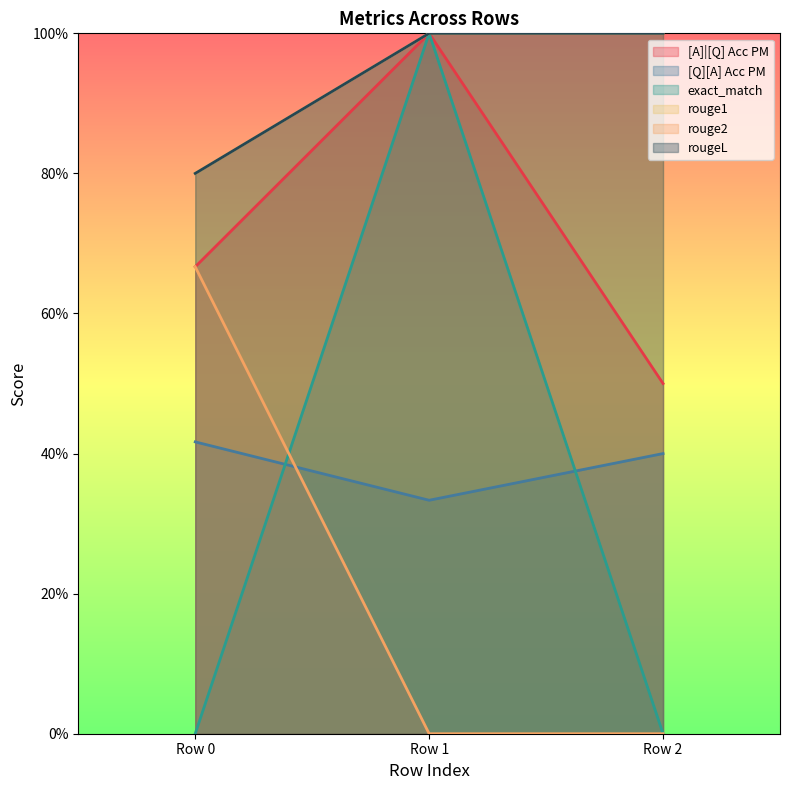

What is the difference between the maximum and minimum values in the exact_match series?

1.0